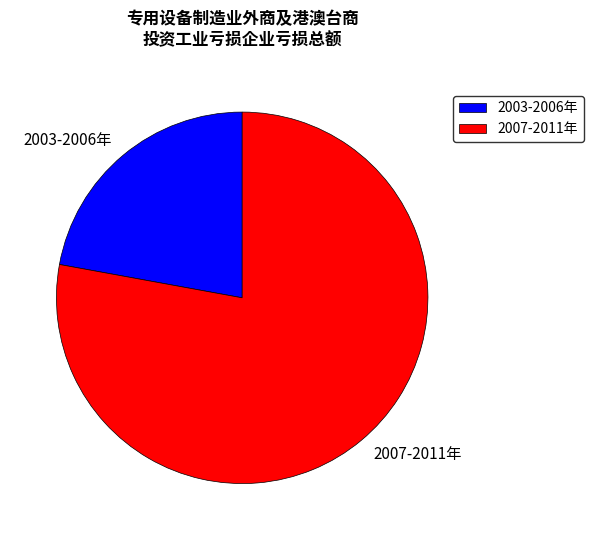

The 2003-2006年 slice represents 34% of the pie. True or false?

False